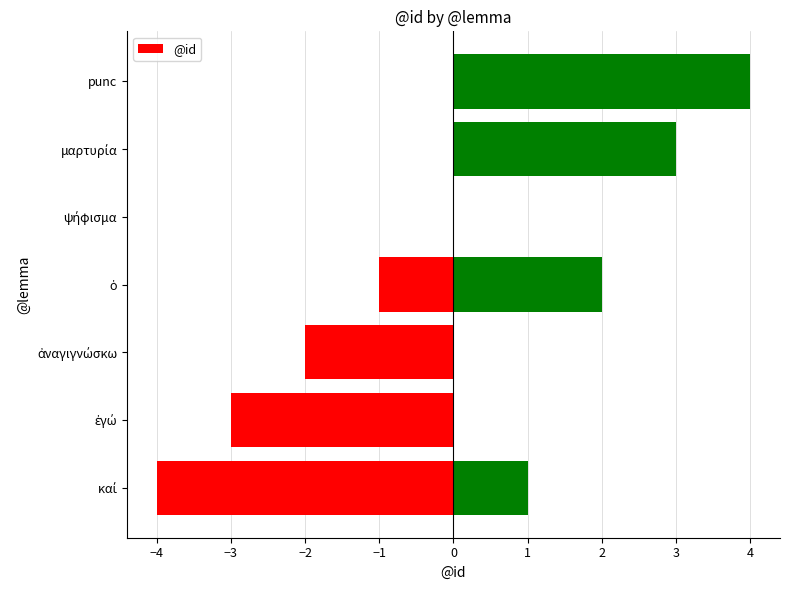

The value at 1 is 3. True or false?

False